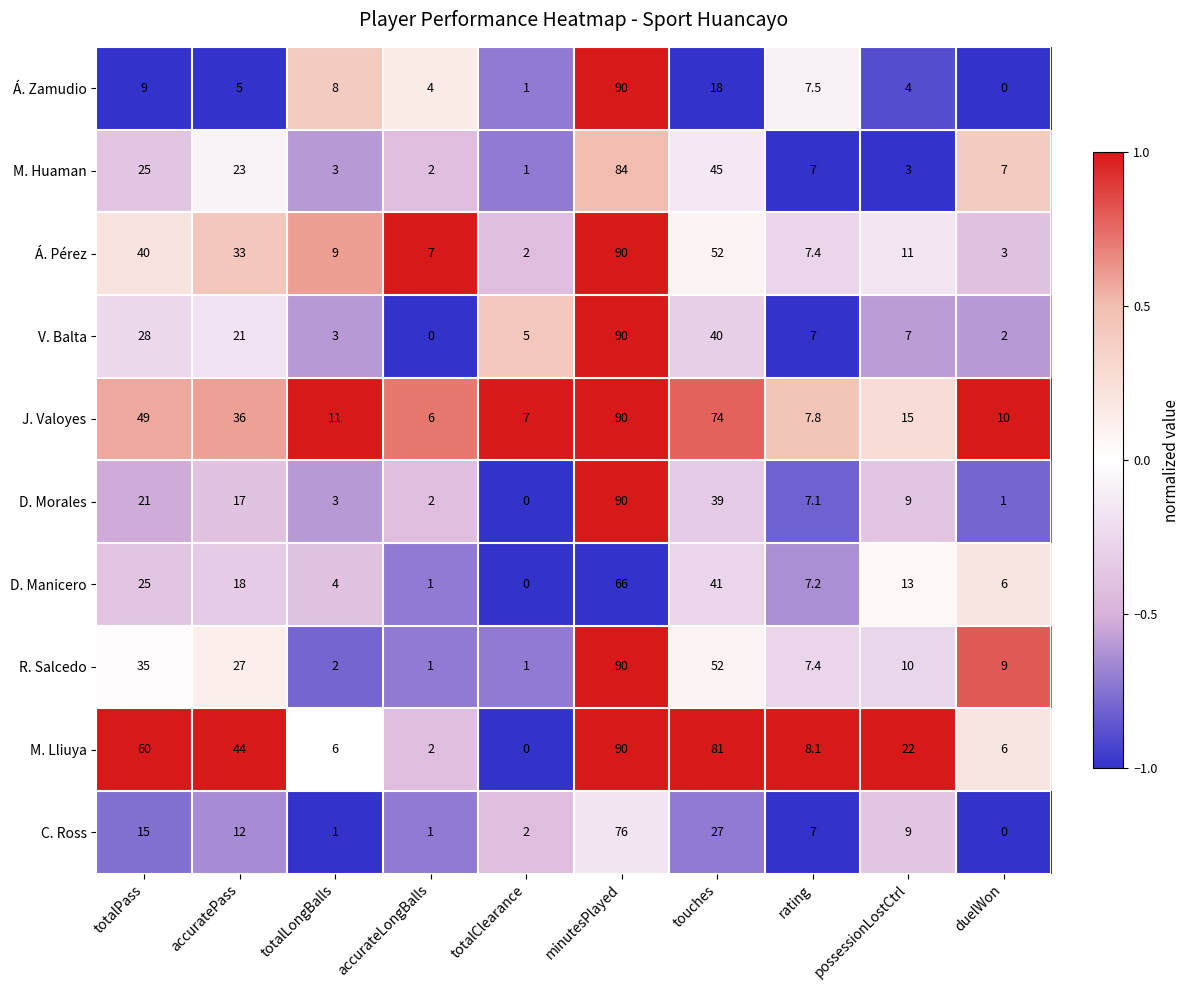

At which label does J. Valoyes first exceed 15?

totalPass